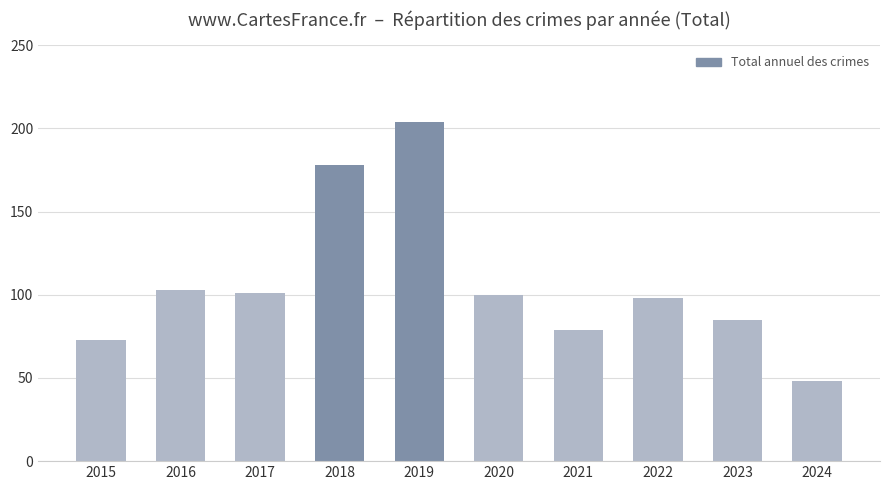

What is the minimum value shown in the chart?

48